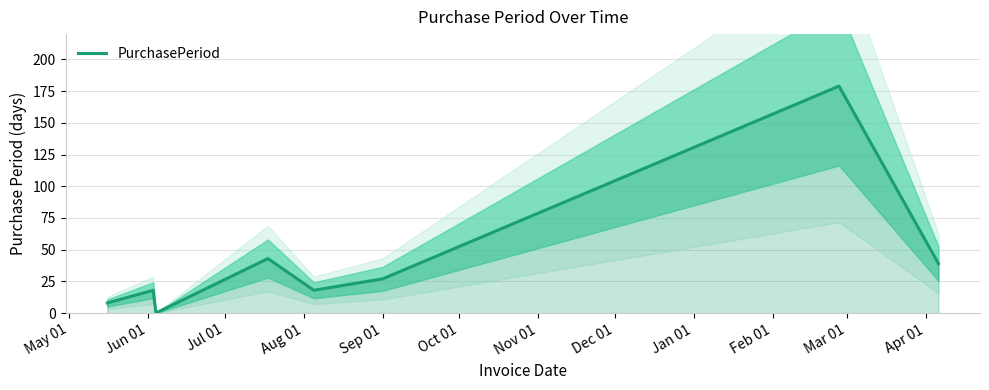

What is the maximum value shown in the chart?

179